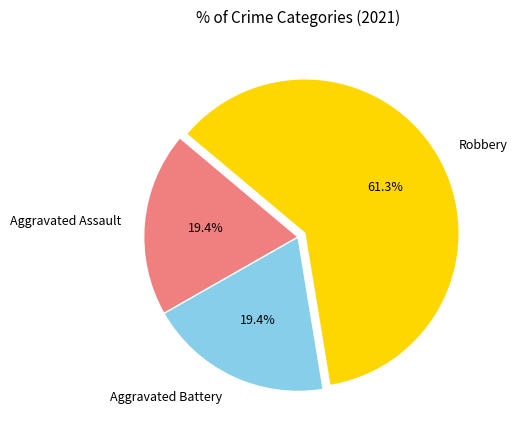

Count the number of slices in the pie.

3